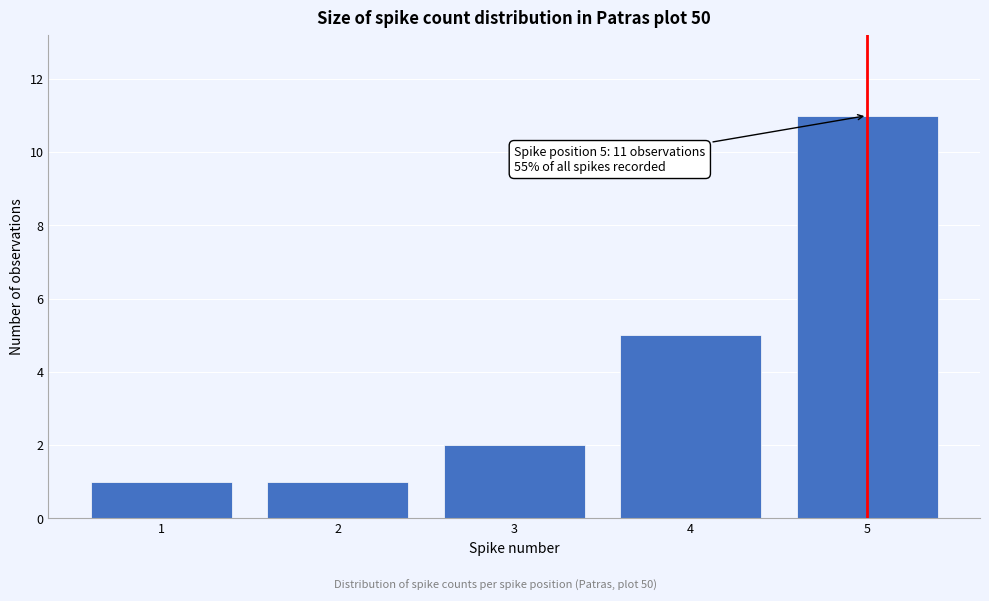

Reading left to right, list all the values displayed in this chart.

1=1	2=1	3=2	4=5	5=11